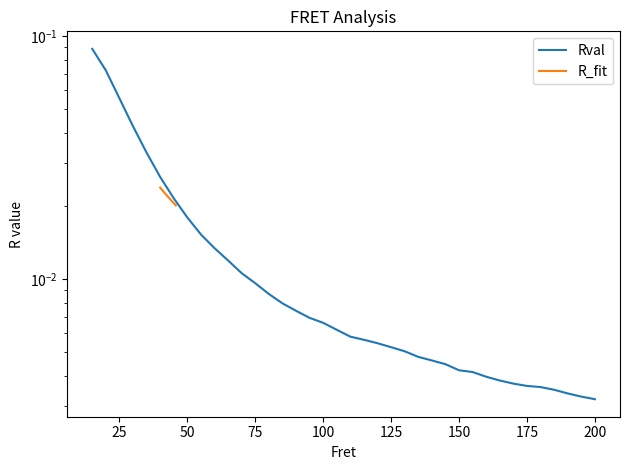

What is the maximum value for Rval?

0.1